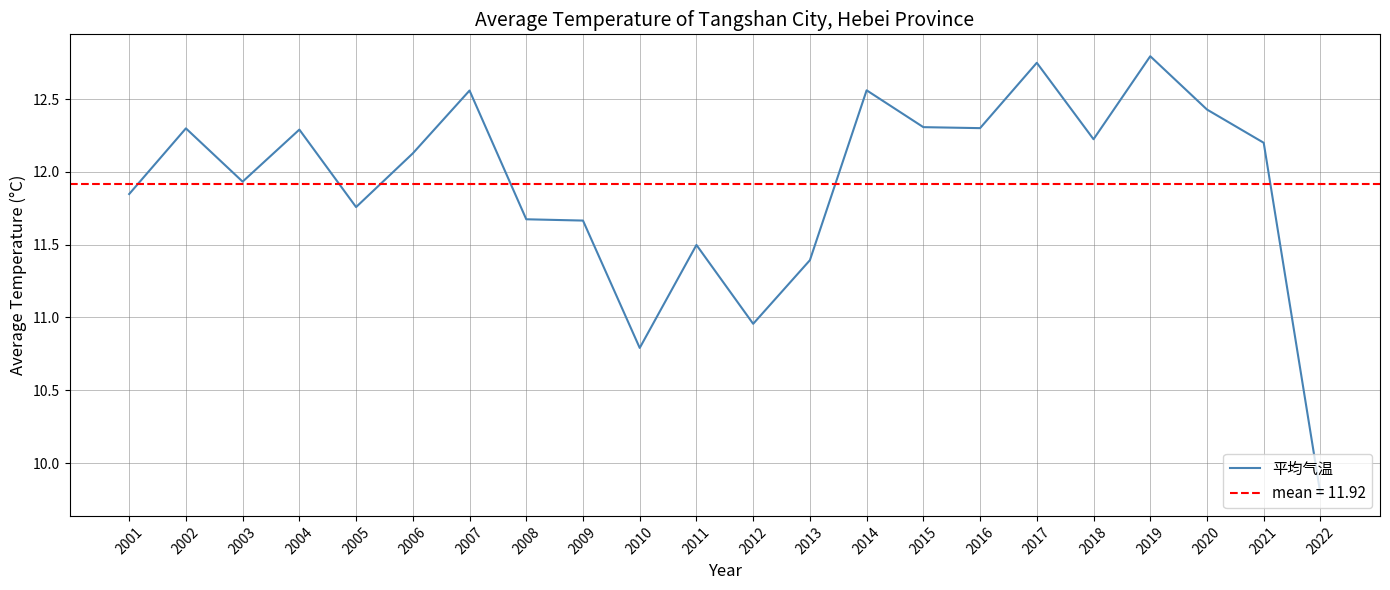

True or false: the data shows 11.8 at 2001.

True